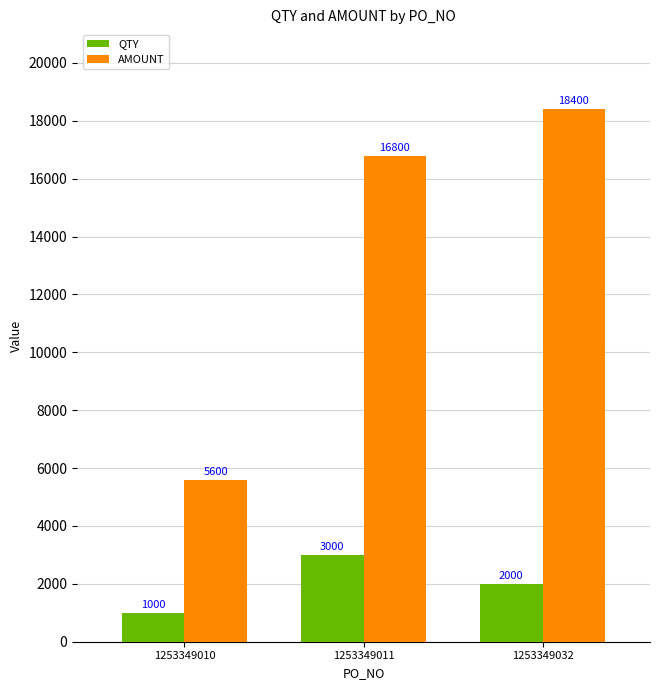

How many series are shown in this chart?

2